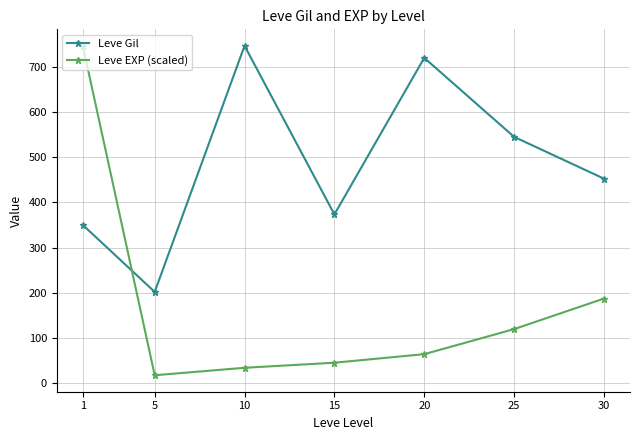

How many values in the Leve EXP (scaled) series exceed 63?

4